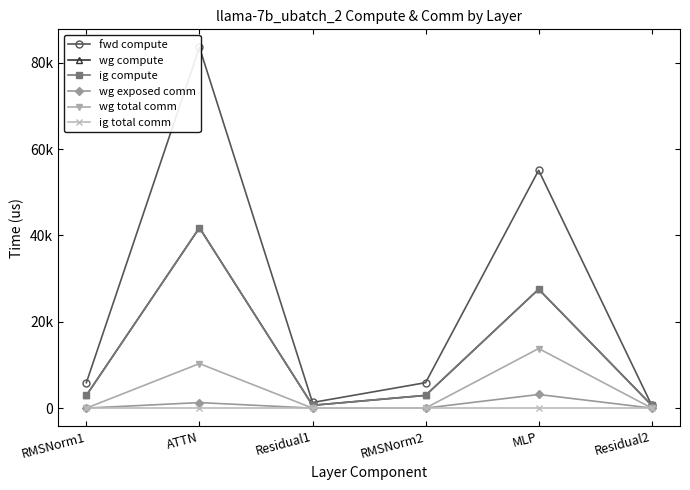

True or false: ig compute and wg exposed comm cross at least once.

False